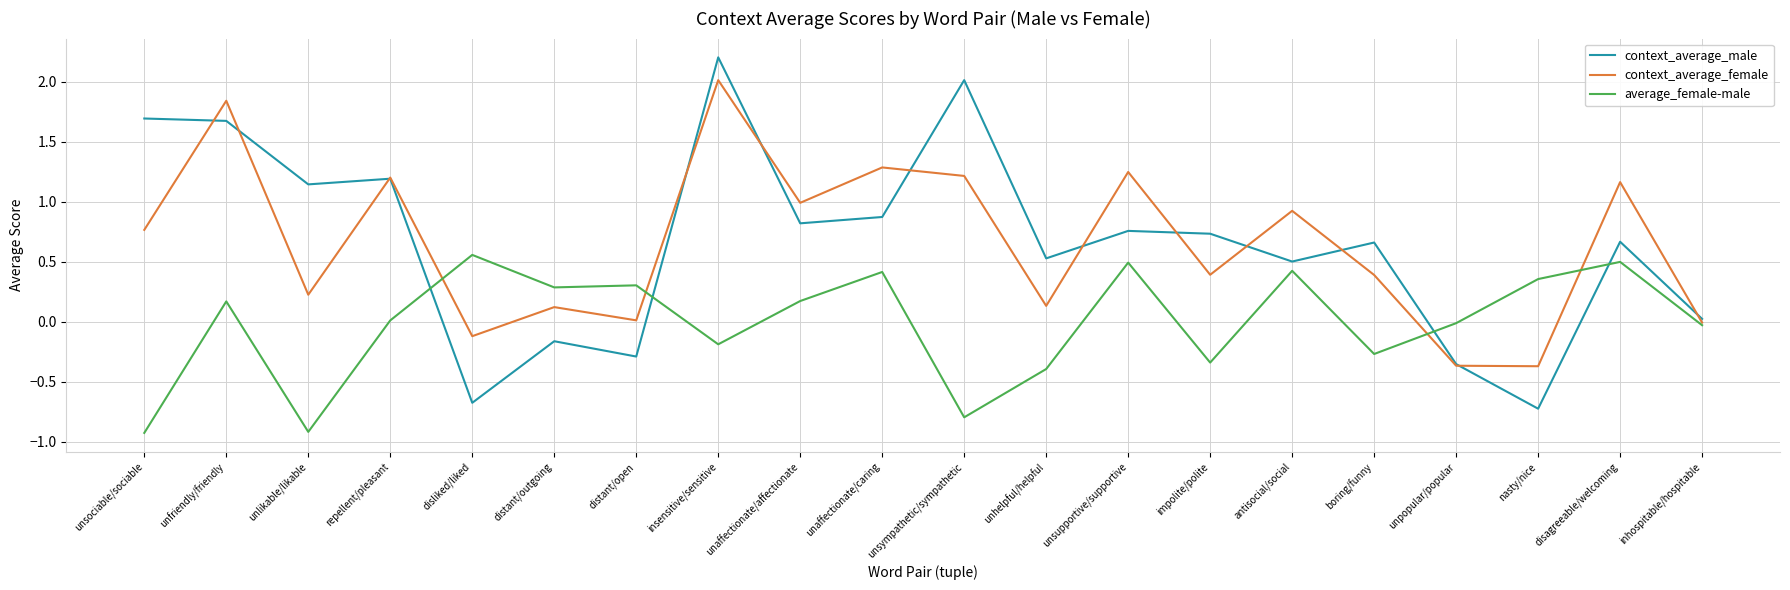

True or false: context_average_male has more than 1 interior local peaks.

True